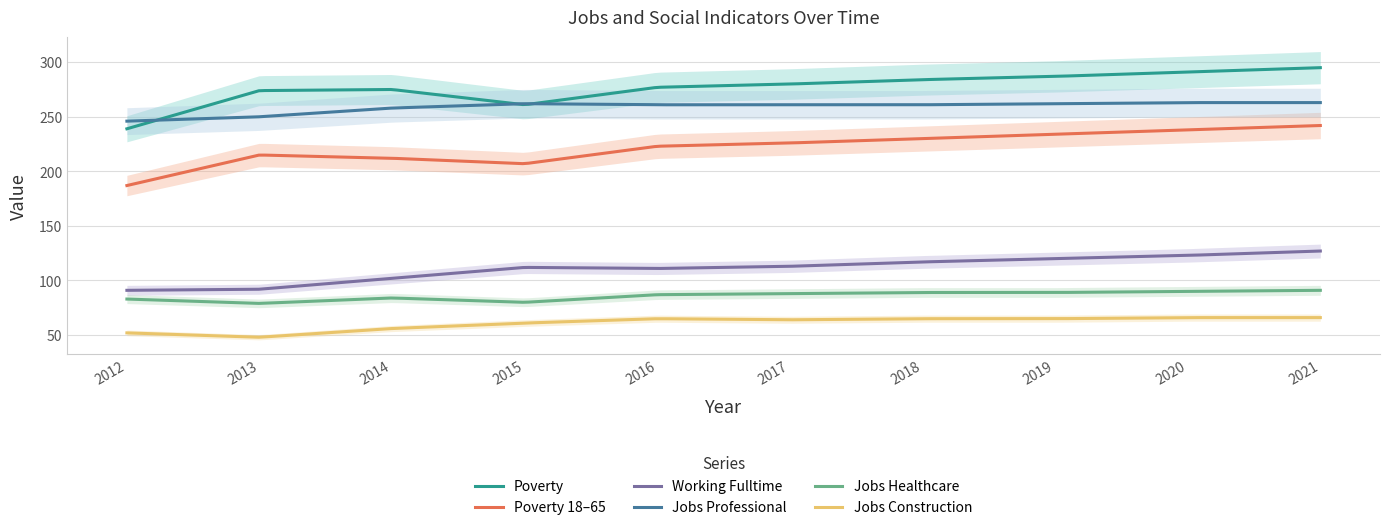

Where is the first local maximum for Poverty_18to65?

2013